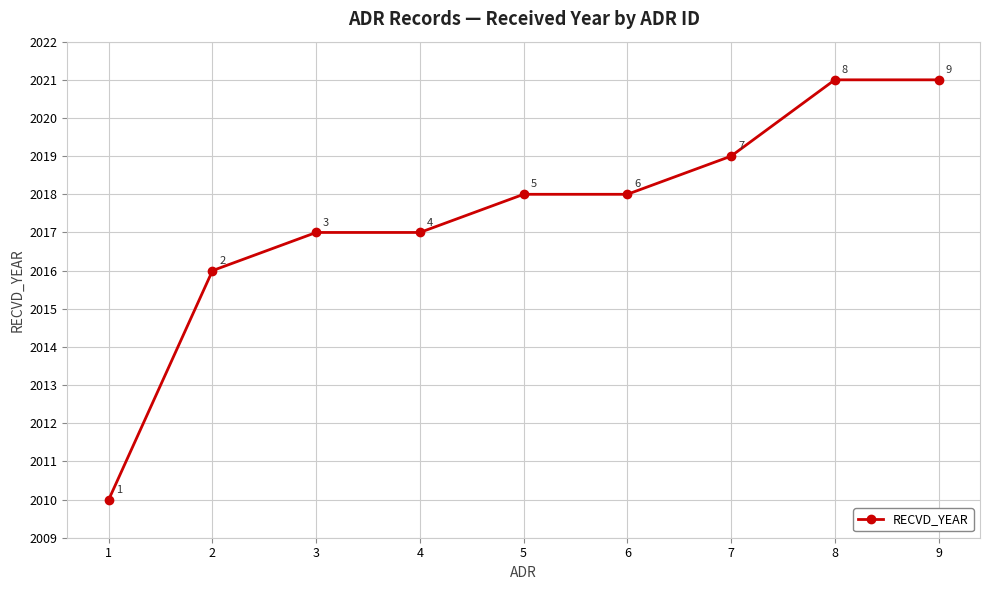

What is the sum of the values at 1 and 9?

4031